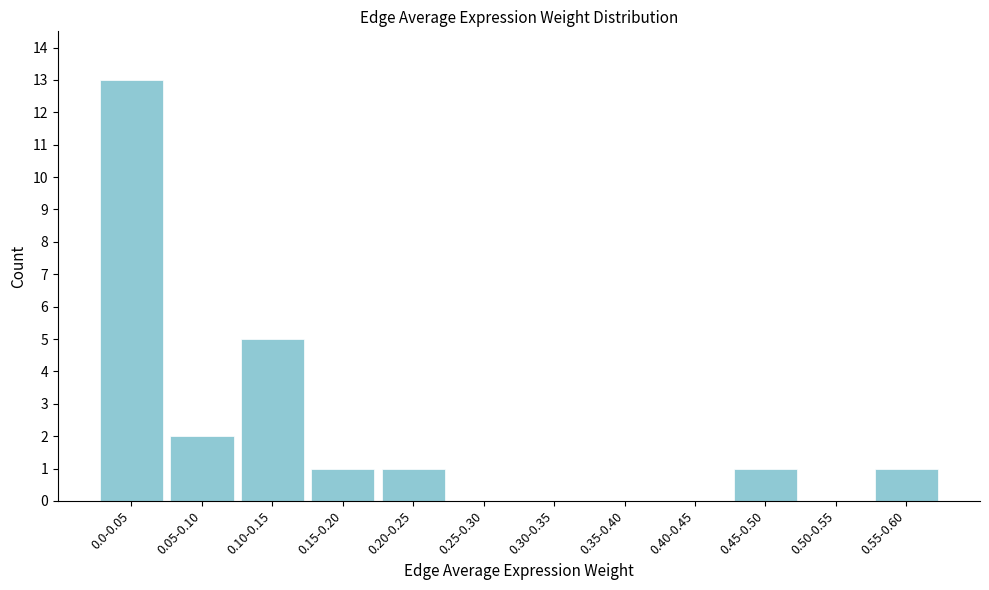

Reading right to left, list all the values displayed in this chart.

0.55-0.60=1	0.50-0.55=0	0.45-0.50=1	0.40-0.45=0	0.35-0.40=0	0.30-0.35=0	0.25-0.30=0	0.20-0.25=1	0.15-0.20=1	0.10-0.15=5	0.05-0.10=2	0.0-0.05=13